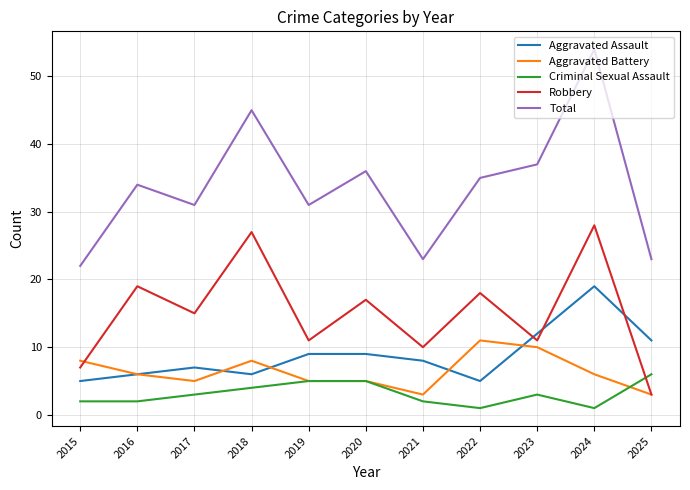

At which category does the chart reach its peak across all series?

2024